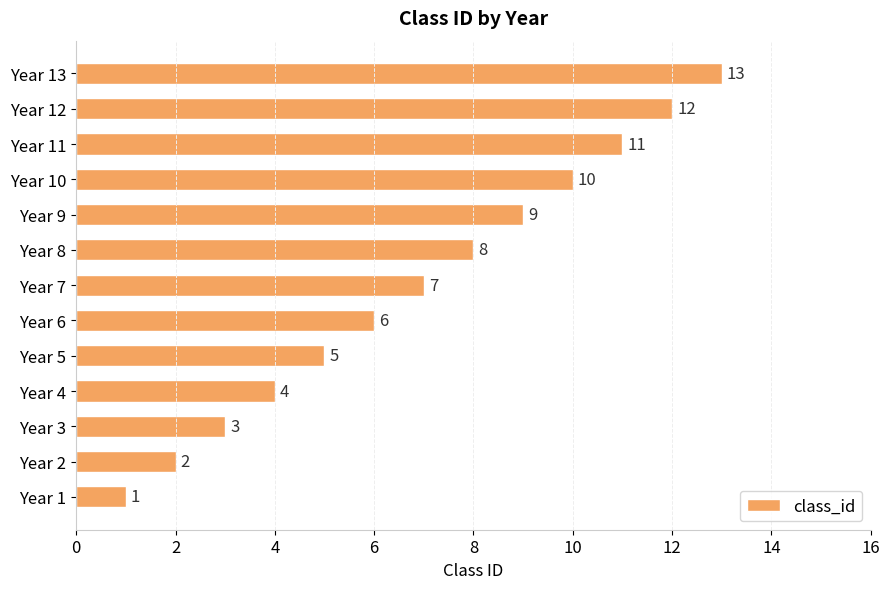

Where is the data nearest to the value 7?

Year 7